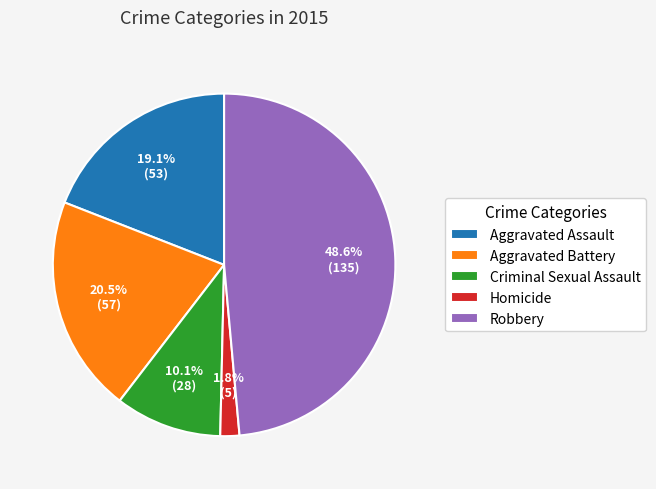

Rank the categories by value from highest to lowest.

Robbery, Aggravated Battery, Aggravated Assault, Criminal Sexual Assault, Homicide